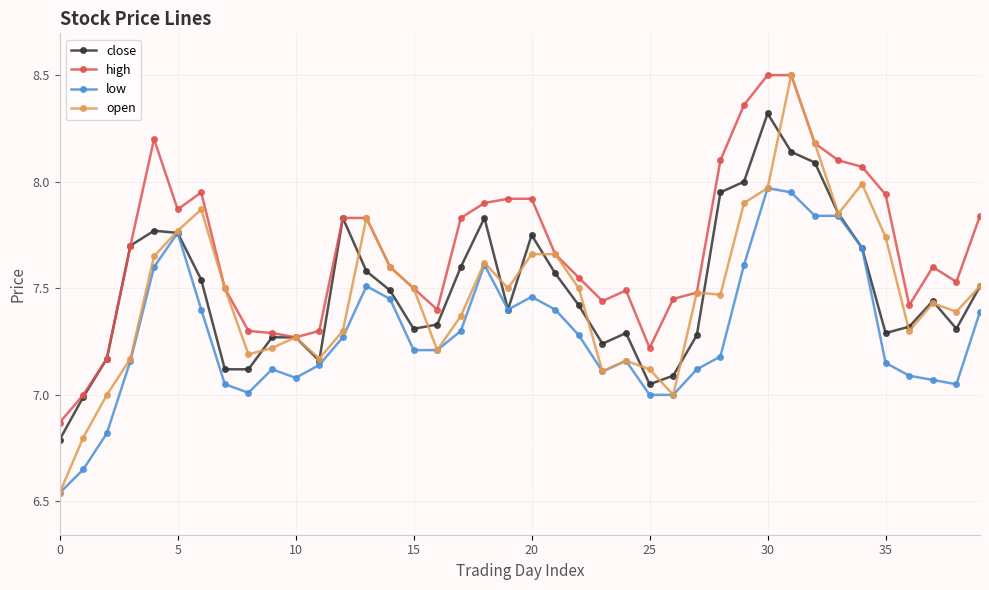

How many lines are shown in the chart?

4